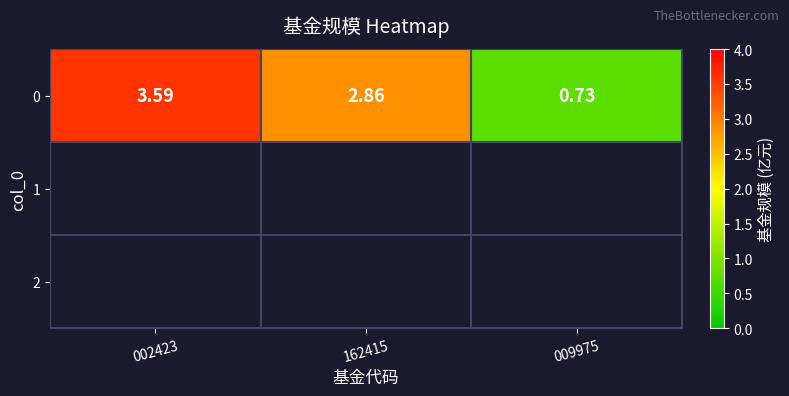

What is the greatest value displayed?

3.6